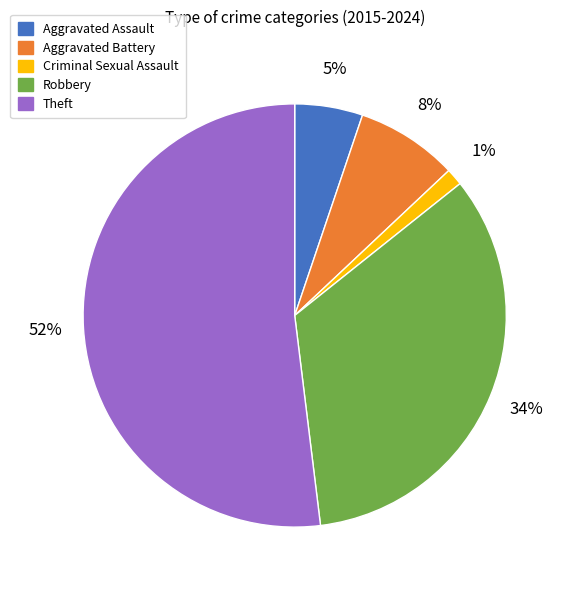

How many slices are in this pie chart?

5